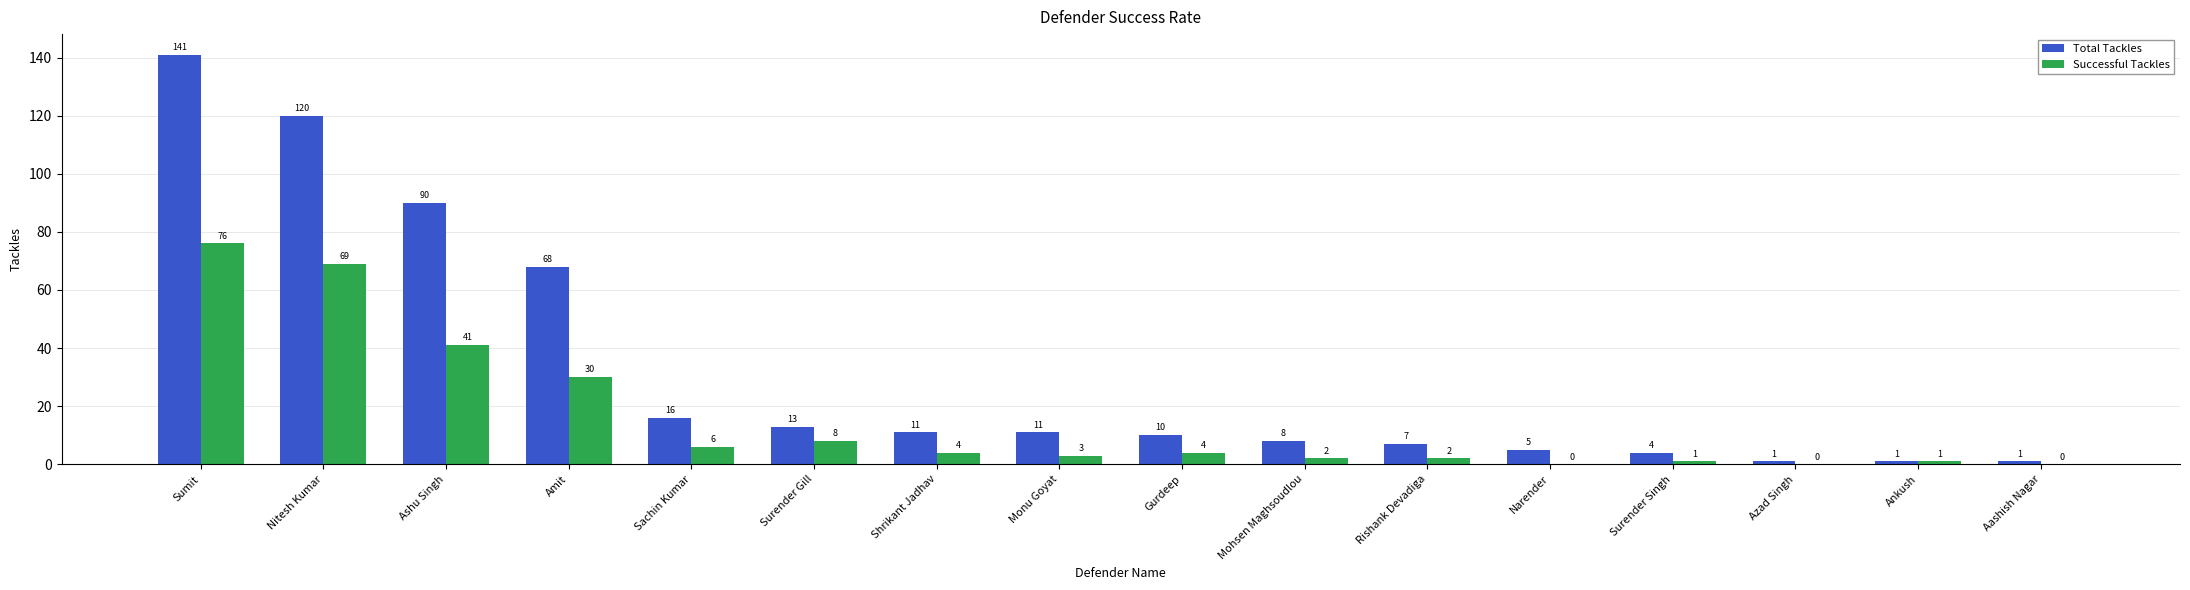

The Total Tackles series shows 48 at Sumit. True or false?

False